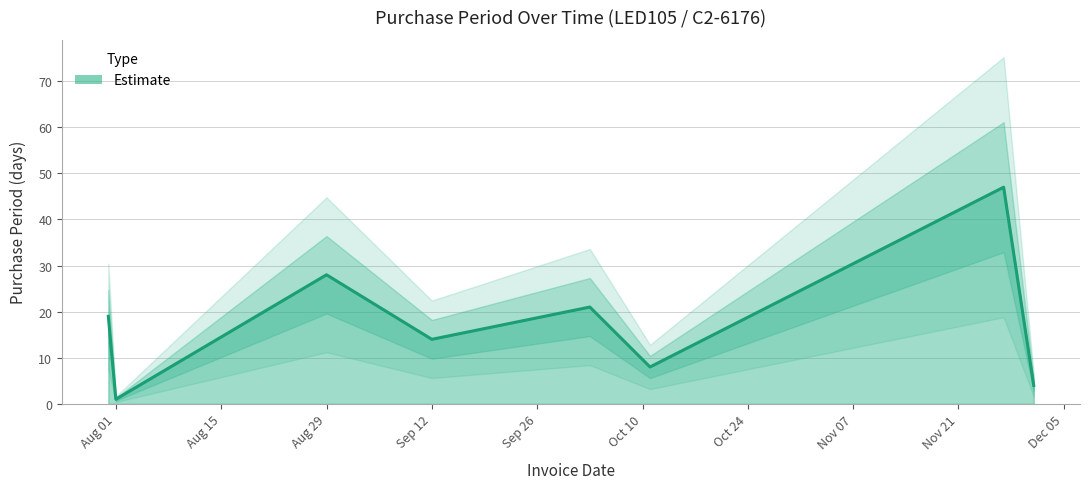

Rank the categories by value from highest to lowest.

2017-11-27, 2017-08-29, 2017-10-03, 2017-07-31, 2017-09-12, 2017-10-11, 2017-12-01, 2017-08-01